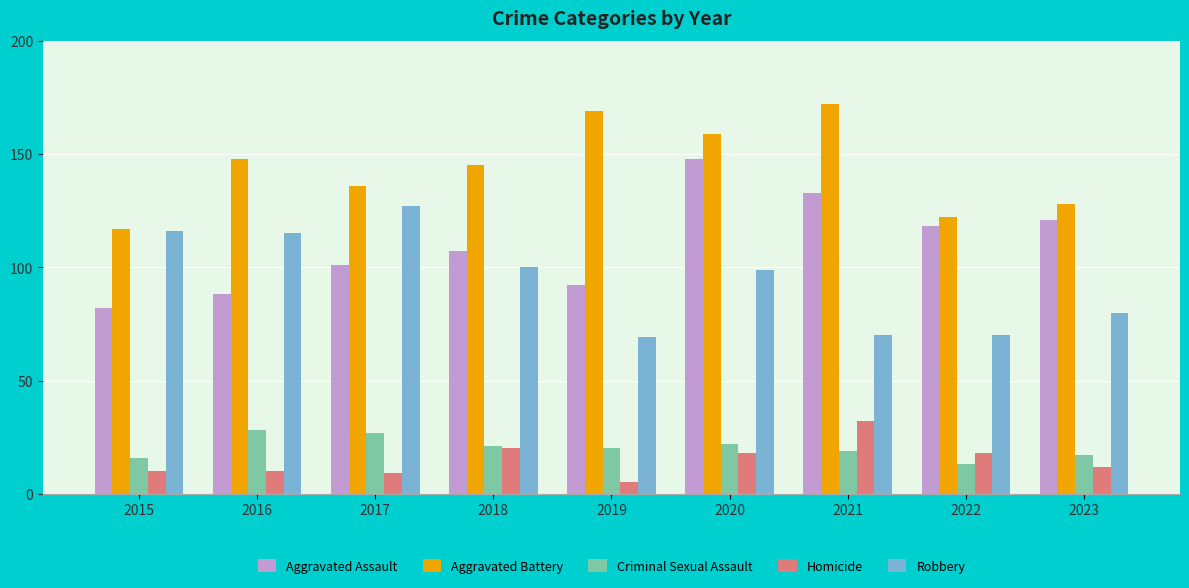

Rank the series by their maximum value, from lowest to highest.

Criminal Sexual Assault, Homicide, Robbery, Aggravated Assault, Aggravated Battery